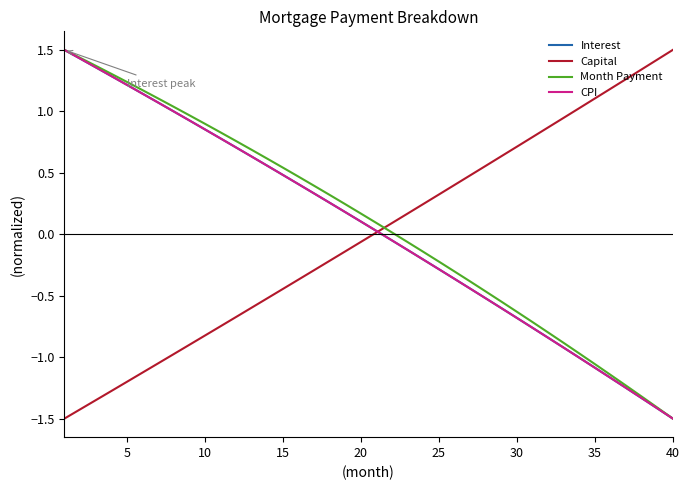

What is the lowest value of the Month Payment series?

-1.5